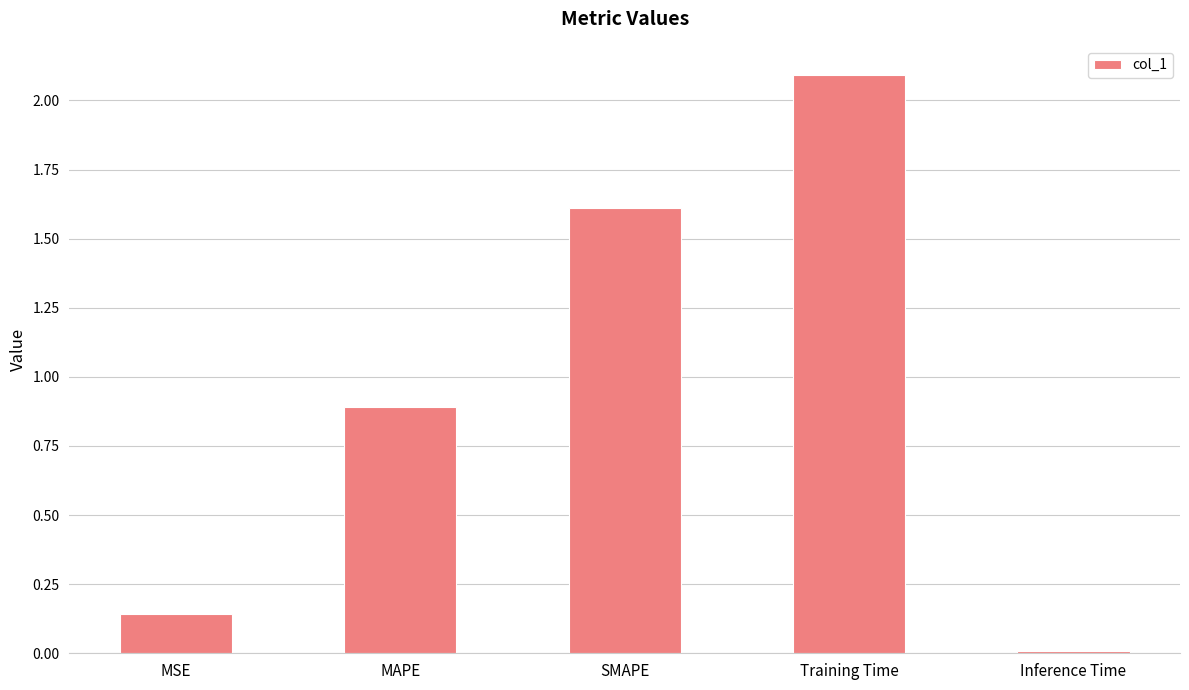

Is it true that the value at MAPE is 0.9?

True